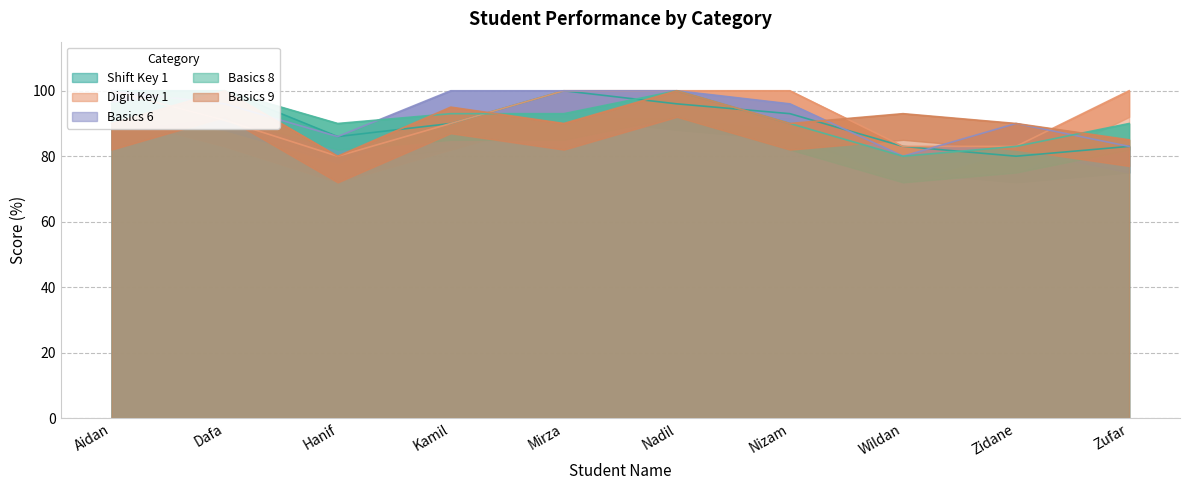

Which series changed the most between Mirza and Wildan?

Basics 6